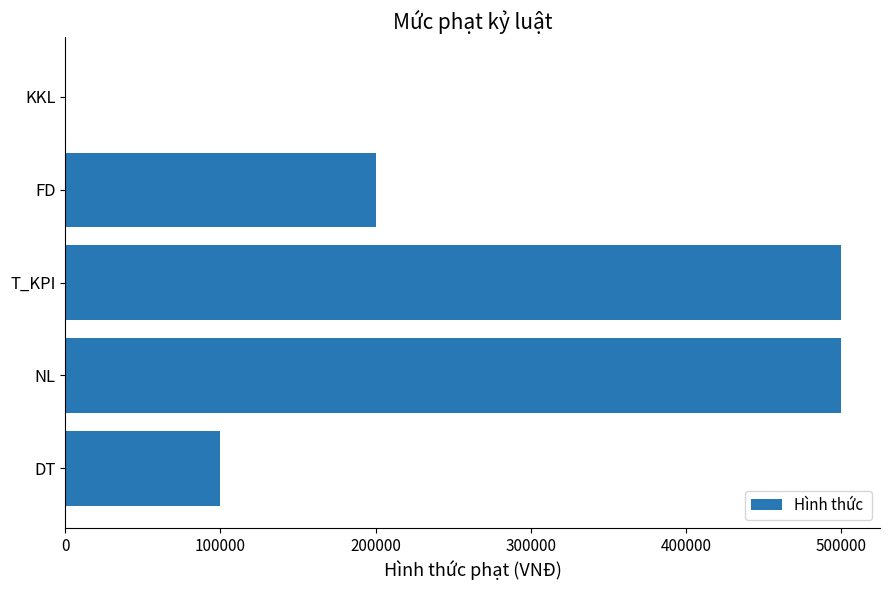

What is the maximum value shown in the chart?

500000